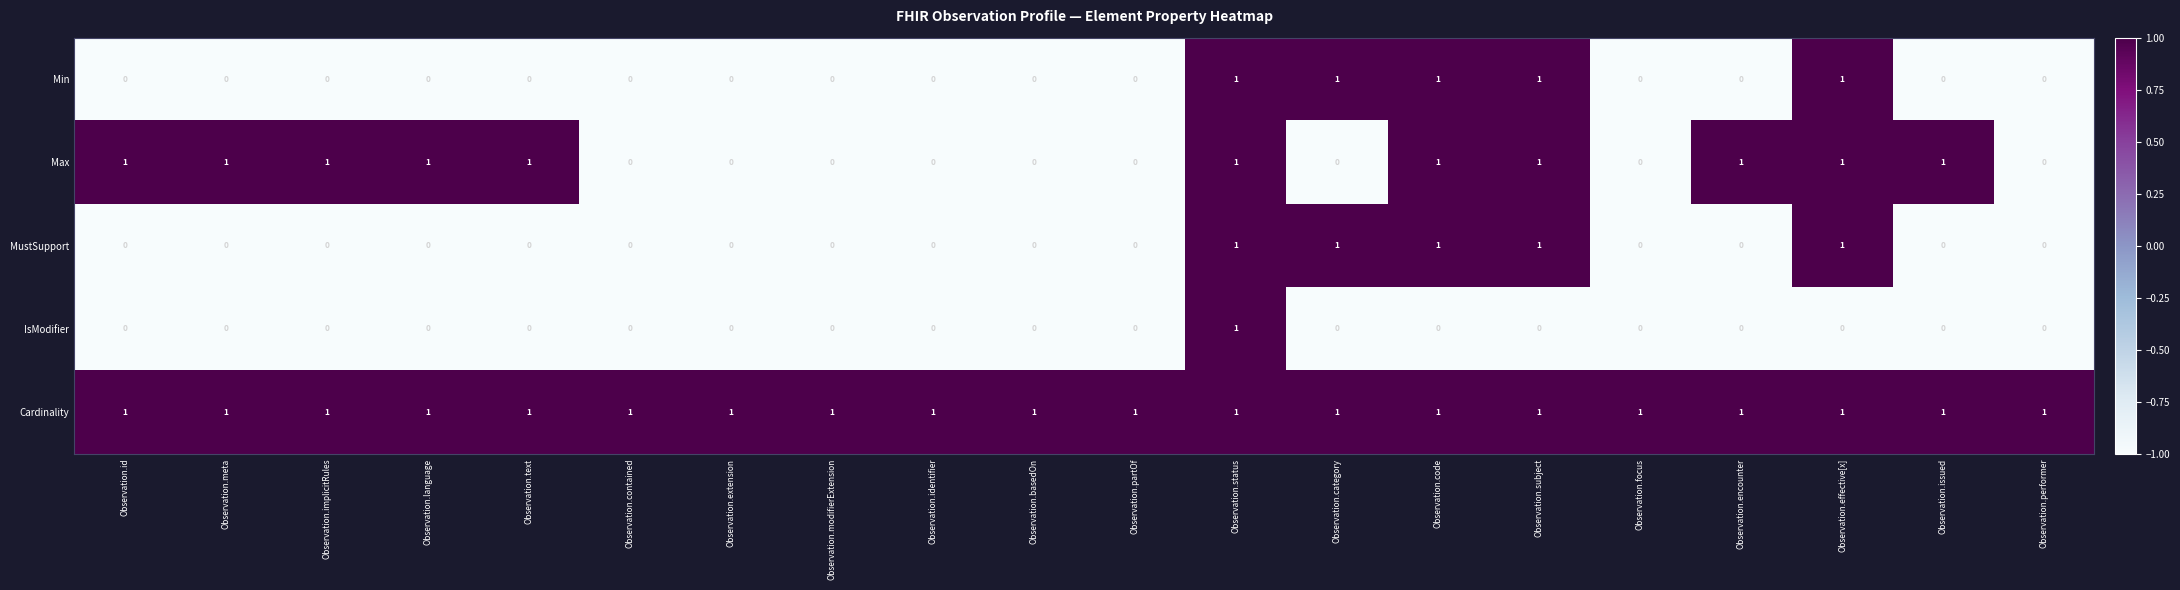

Which series changed the most between Observation.implicitRules and Observation.partOf?

Max